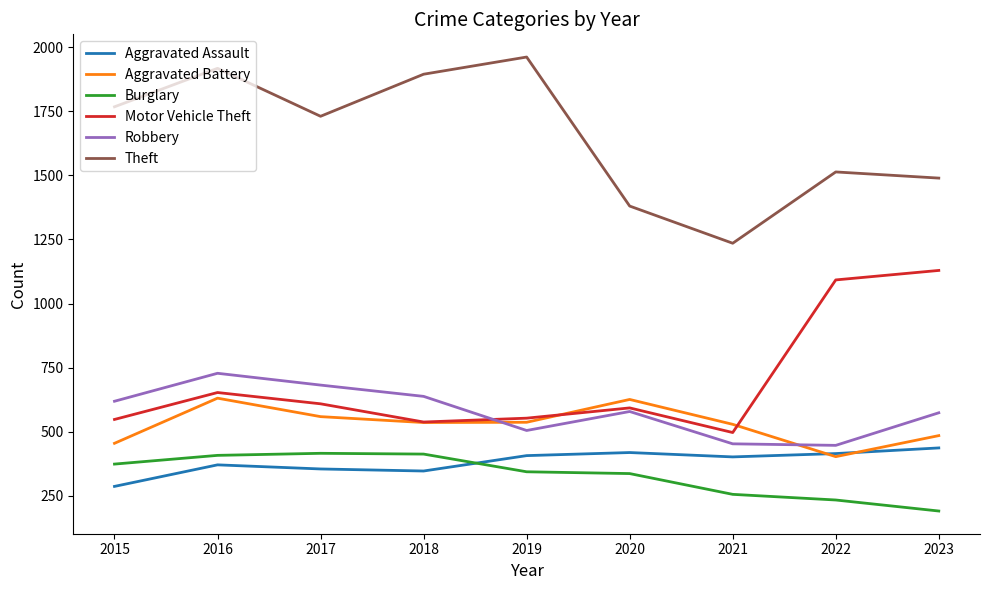

True or false: Motor Vehicle Theft has more than 0 points higher than both neighbors.

True